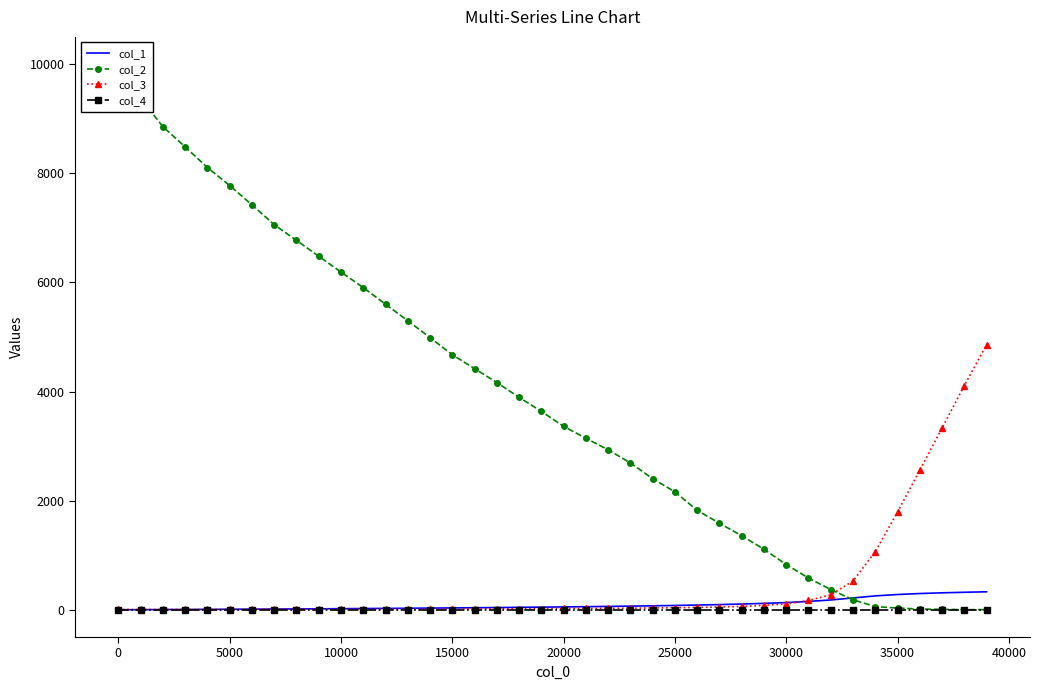

What is the difference between the maximum and minimum values in the col_3 series?

4853.0